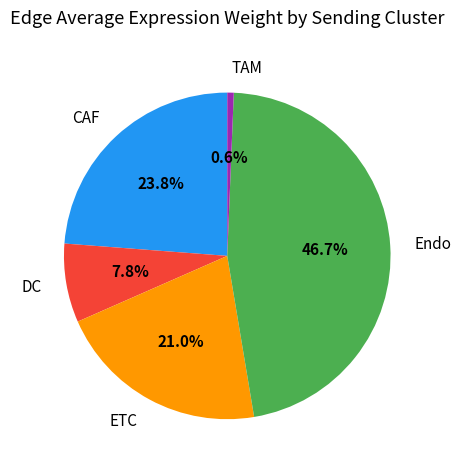

How many segments does this pie chart have?

5